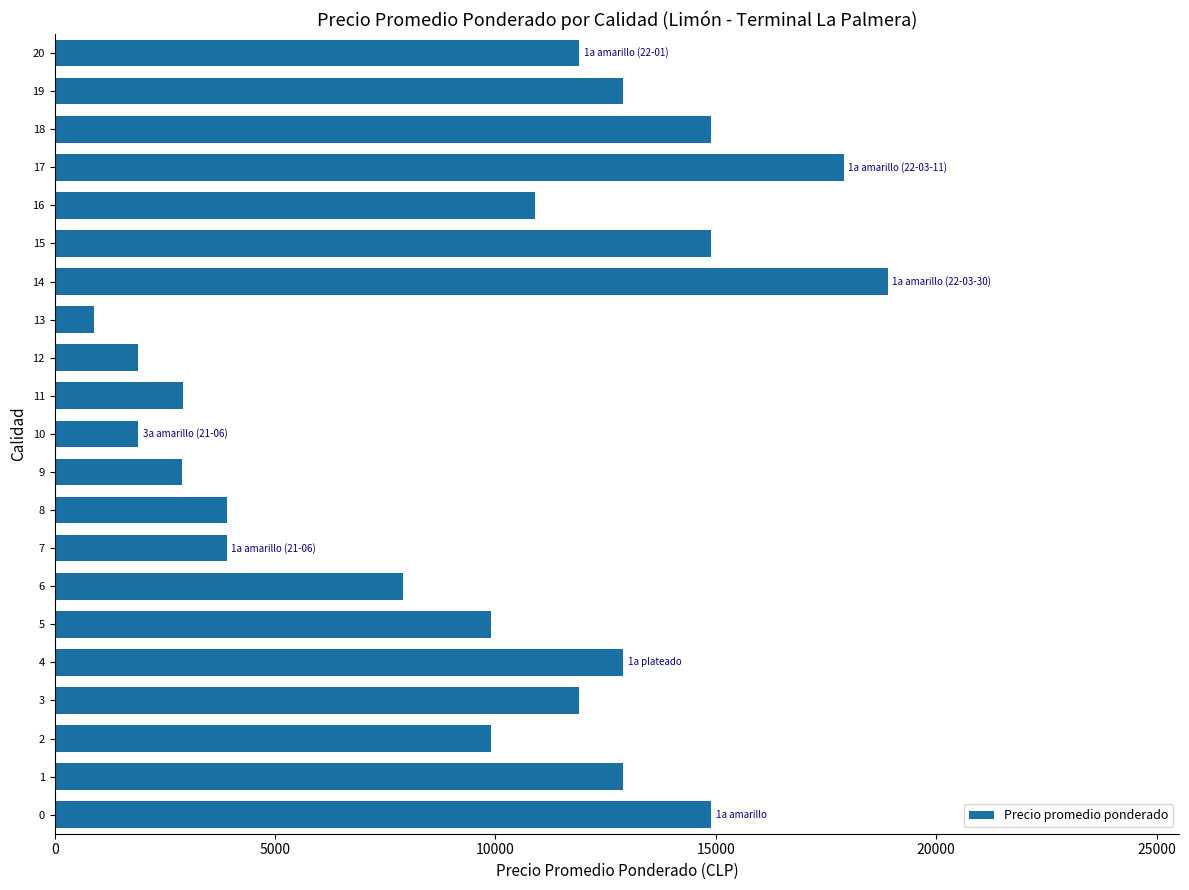

What is the ratio of the value at 5 to the value at 11?

3.4